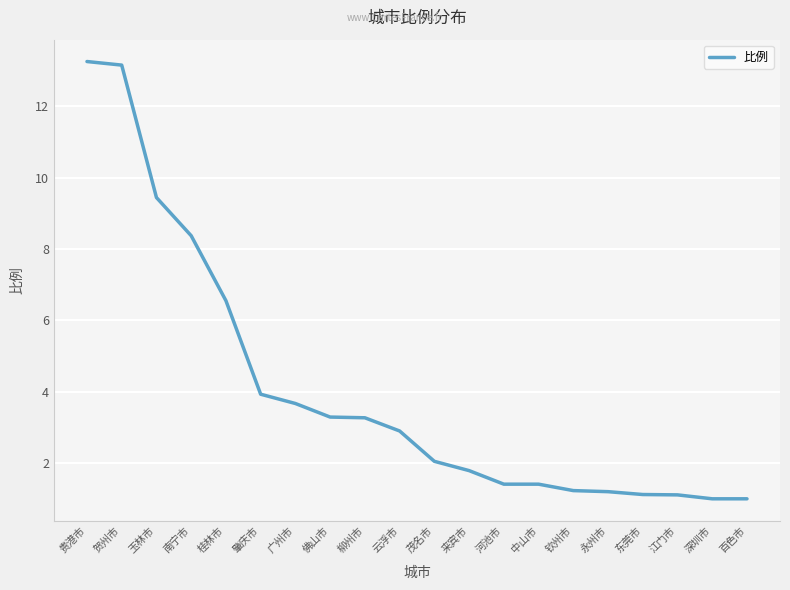

What position from the right is 江门市?

3